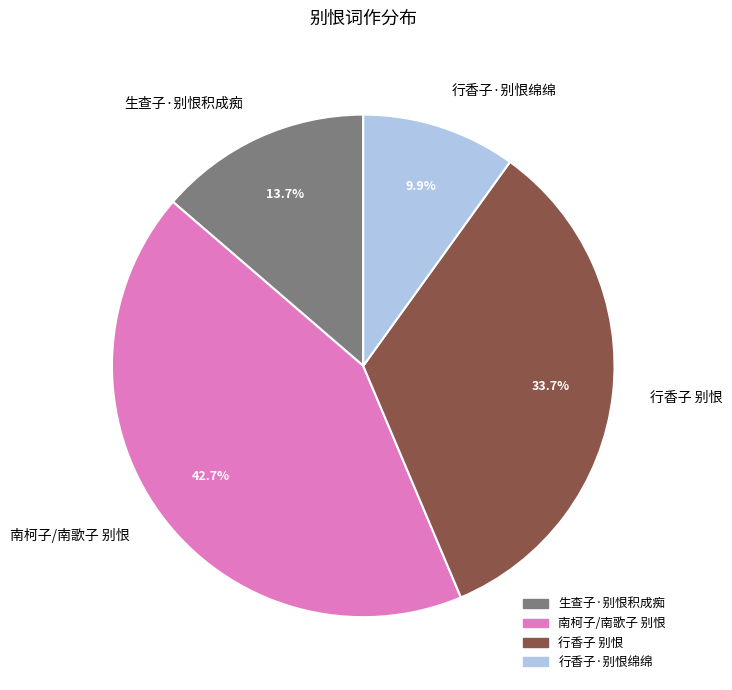

What is the largest slice in the pie chart?

南柯子/南歌子 别恨